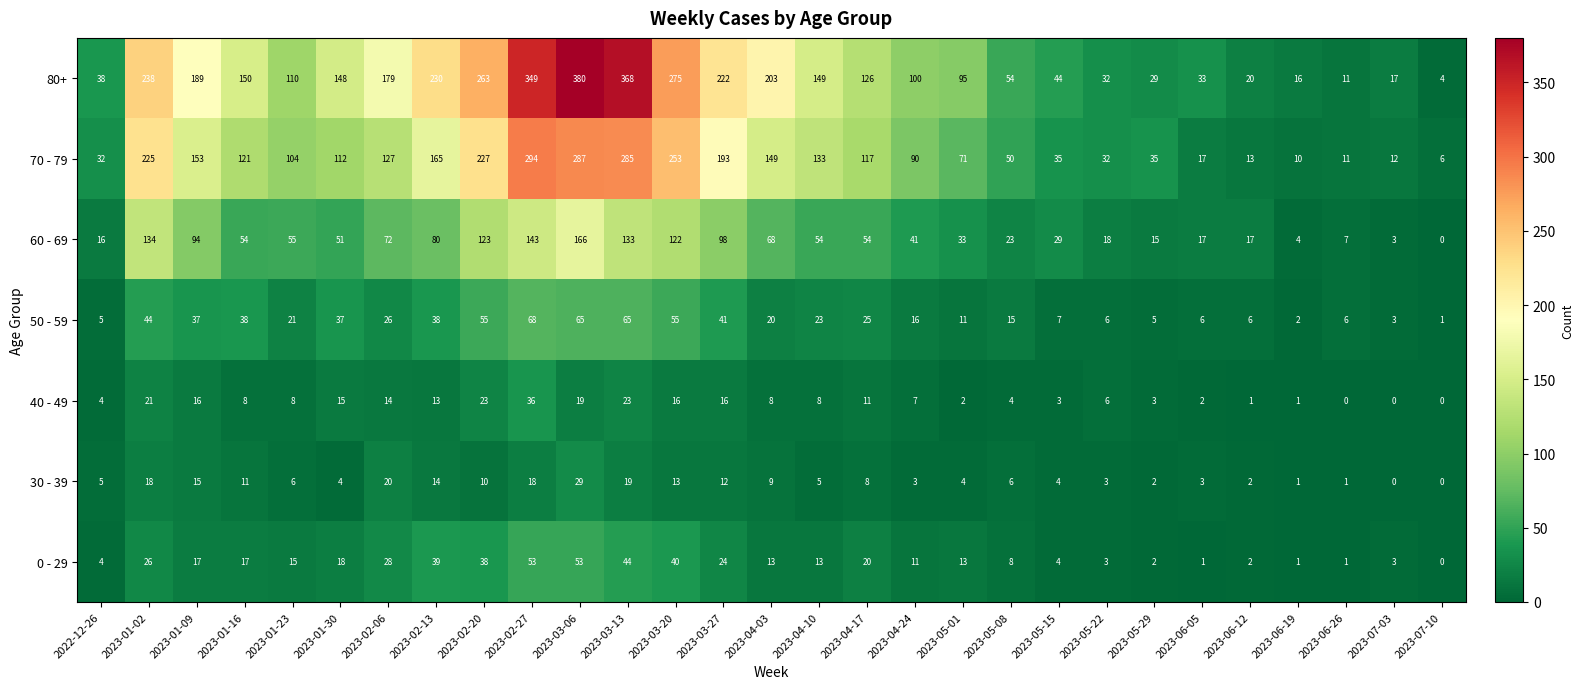

Which series has the largest range (max minus min)?

80+